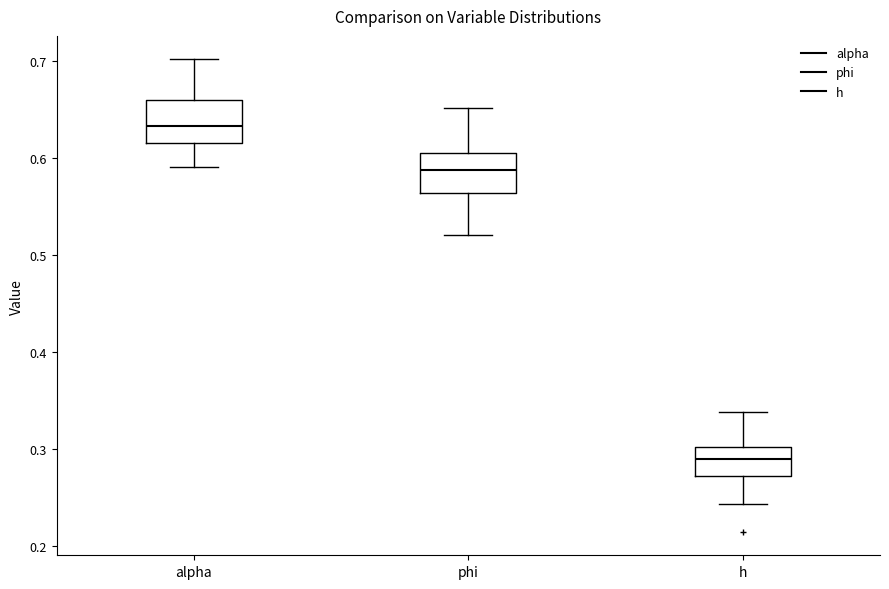

Which box's median line is the highest?

alpha